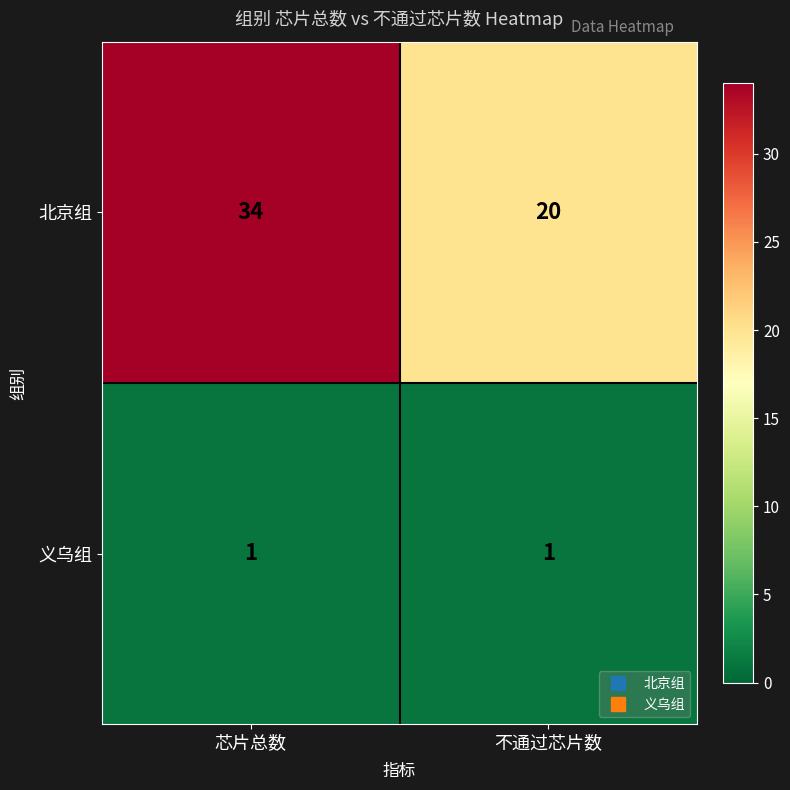

What is the approximate value of 北京组 at 不通过芯片数?

20